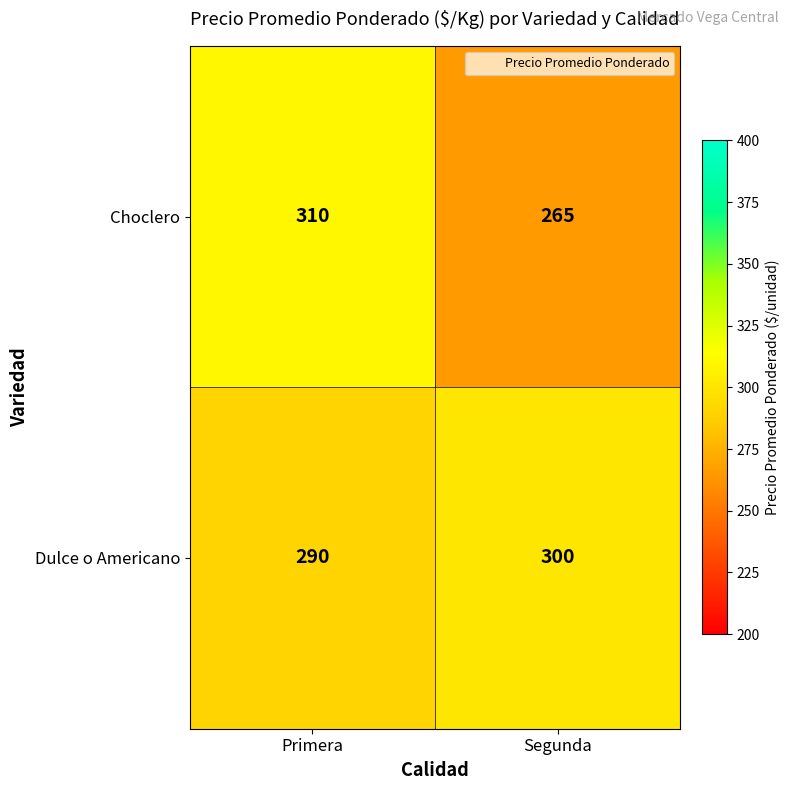

True or false: Choclero has a value of 94 at Primera.

False